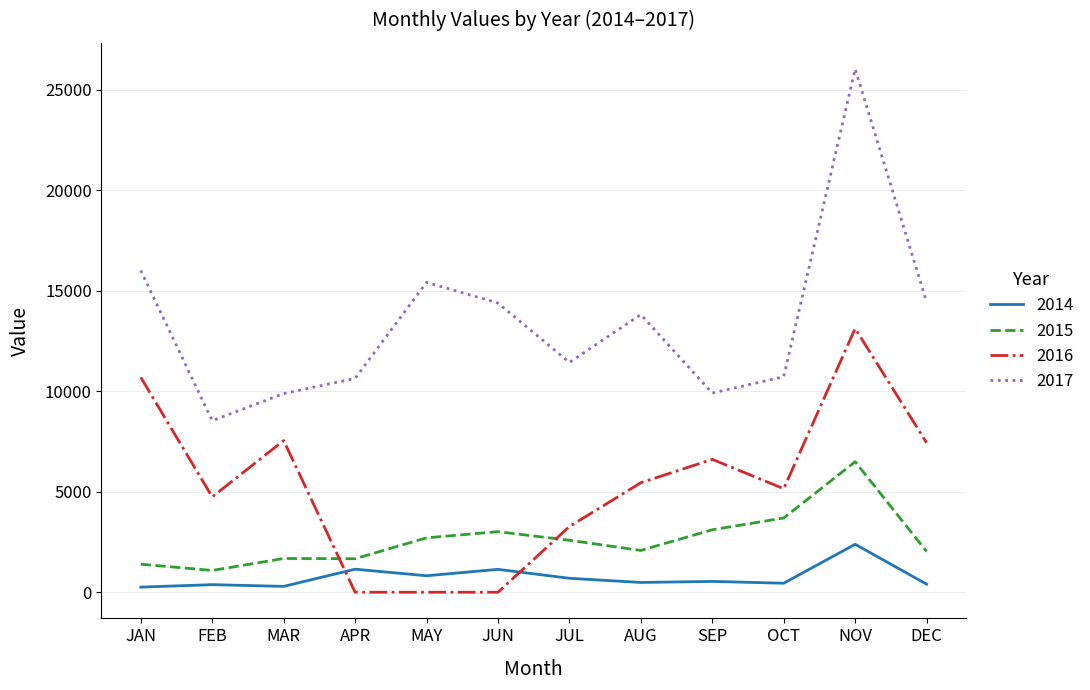

Which series has the largest range (max minus min)?

2017